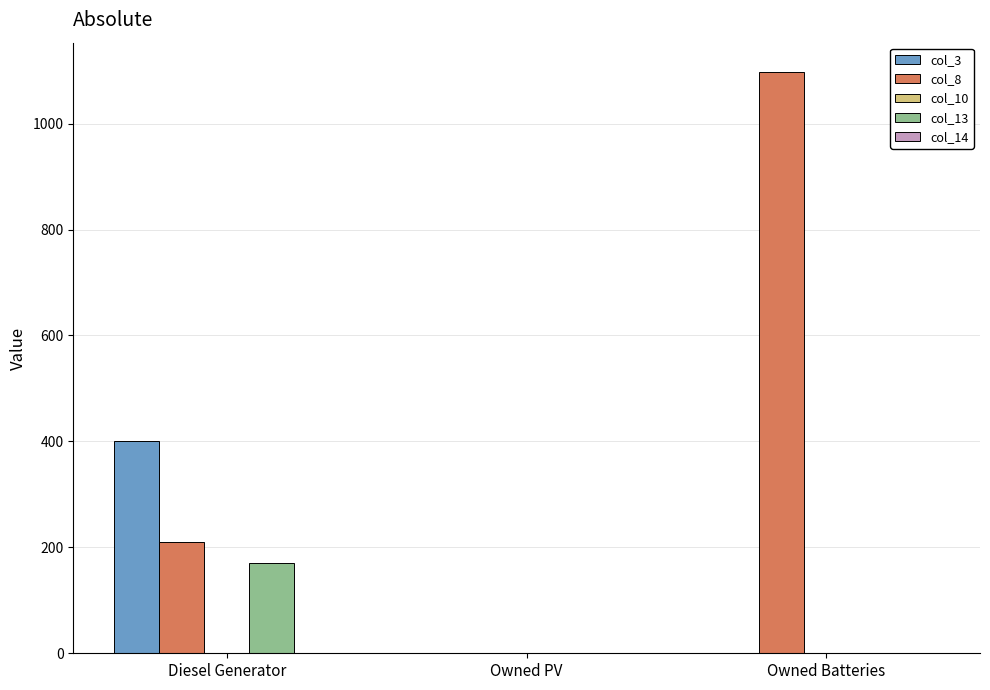

Is it true that col_13 equals 88 at Owned PV?

False